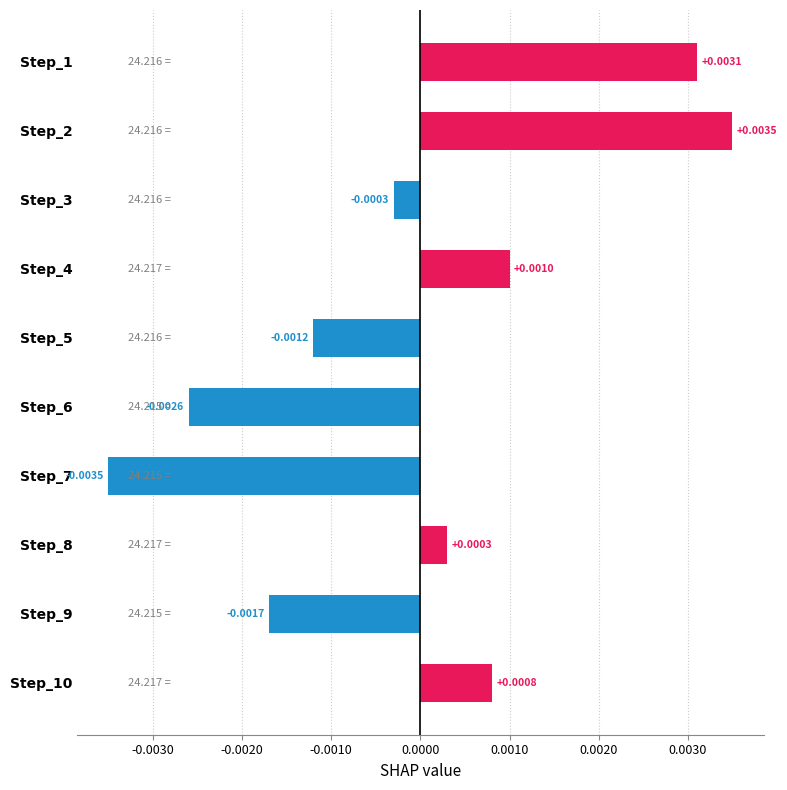

Rank the categories by value from lowest to highest.

Step_7, Step_6, Step_9, Step_5, Step_3, Step_8, Step_10, Step_4, Step_1, Step_2